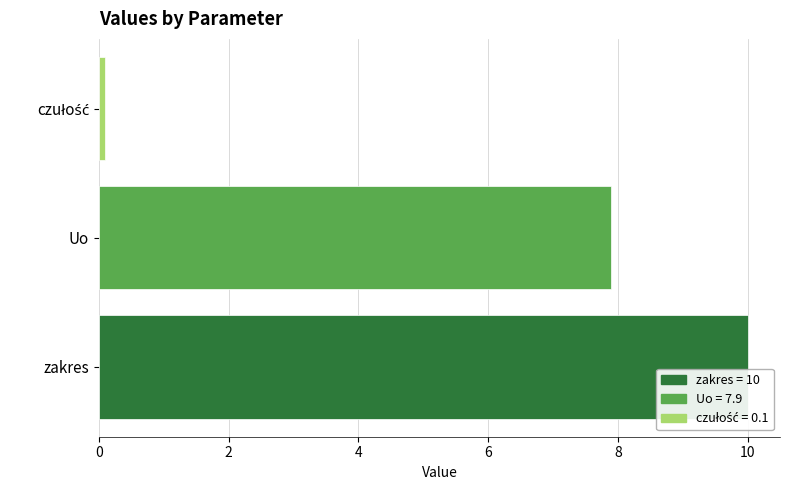

How many values are below 7?

1